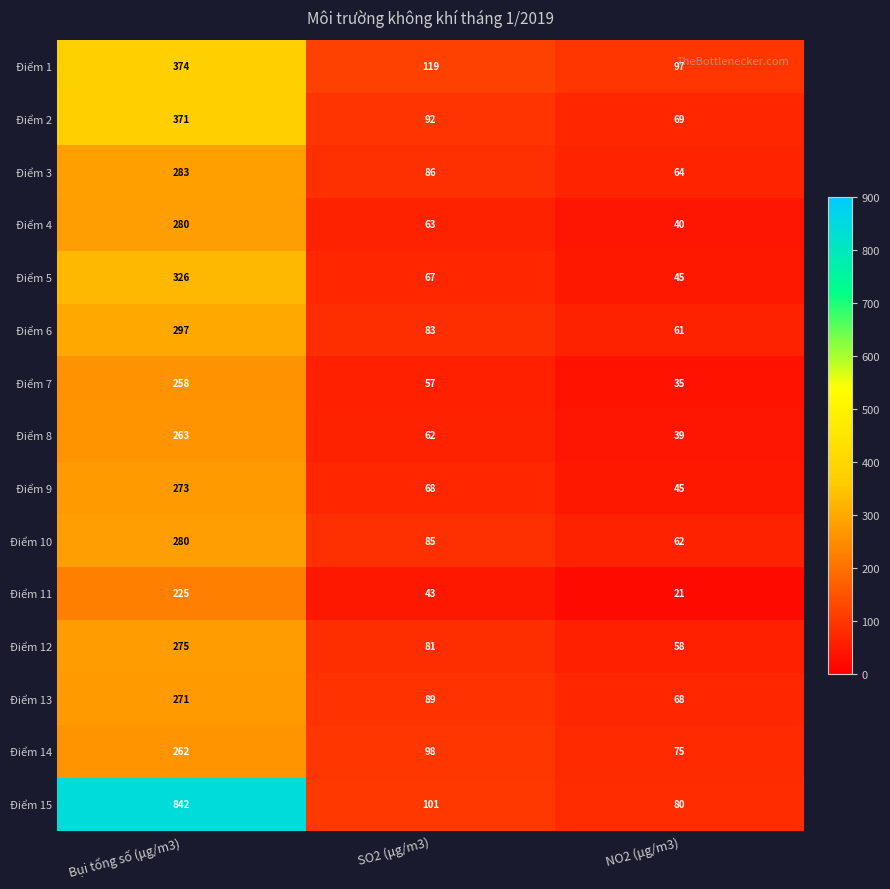

Between Bụi tổng số (μg/m3) and NO2 (μg/m3), which series saw the biggest shift?

Điểm 15